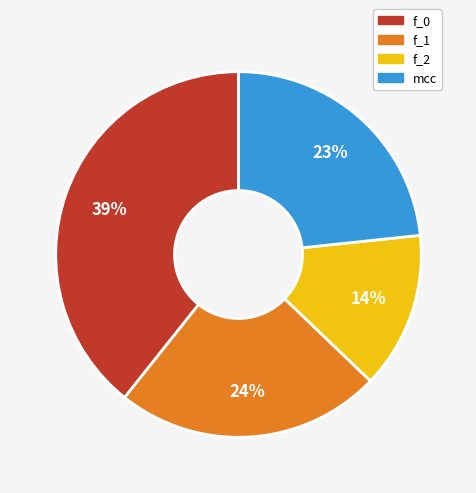

Is there any slice that represents more than half of the pie?

No